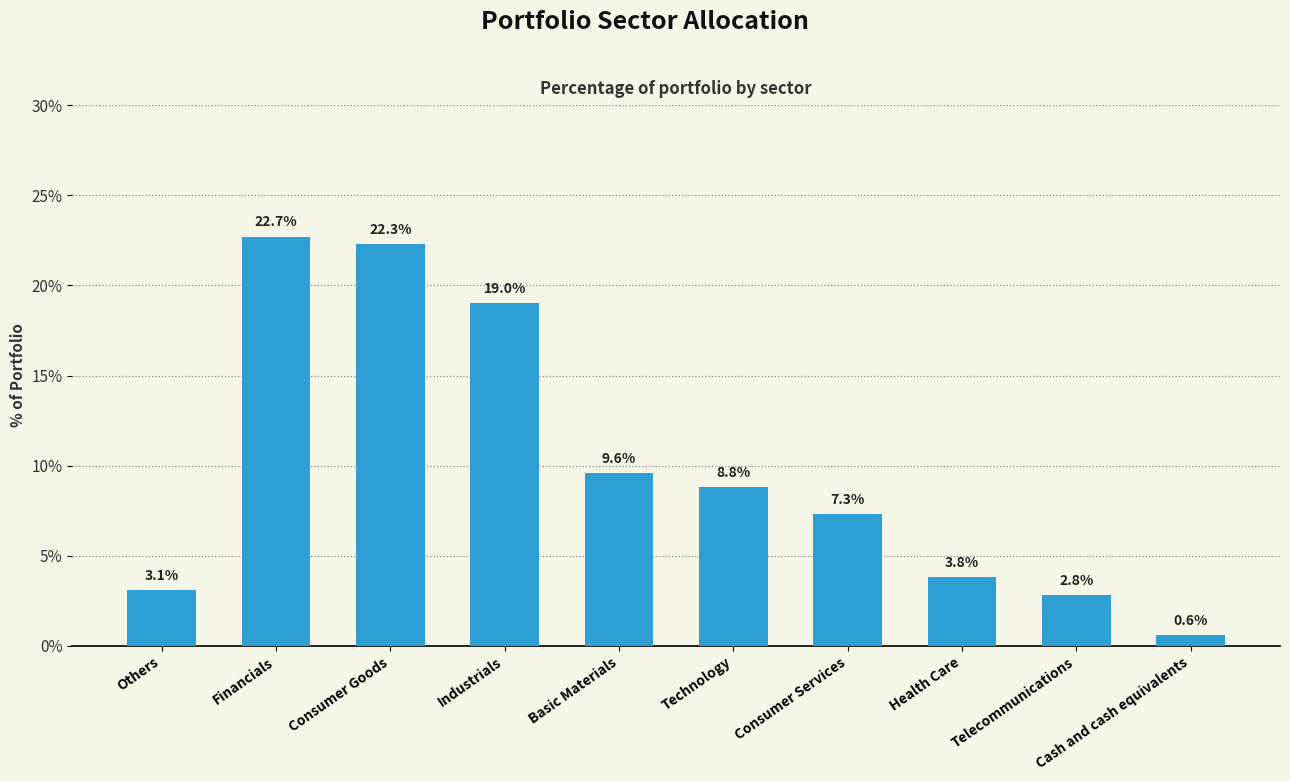

List the labels in order of value, smallest first.

Cash and cash equivalents, Telecommunications, Others, Health Care, Consumer Services, Technology, Basic Materials, Industrials, Consumer Goods, Financials